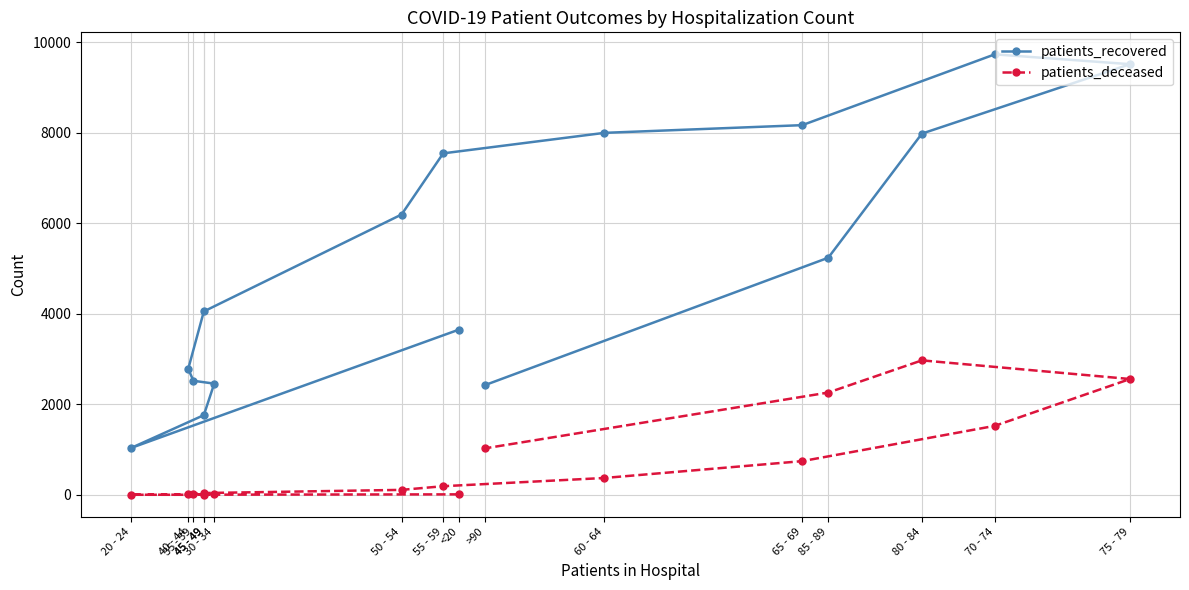

Which series has the largest total across all categories?

patients_recovered